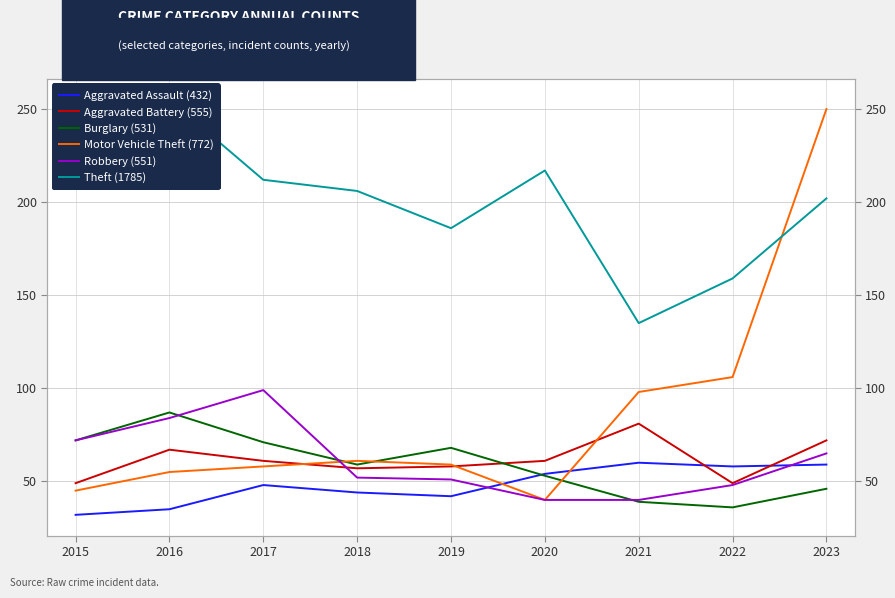

What is the difference between the Motor Vehicle Theft values at 2023 and 2020?

210